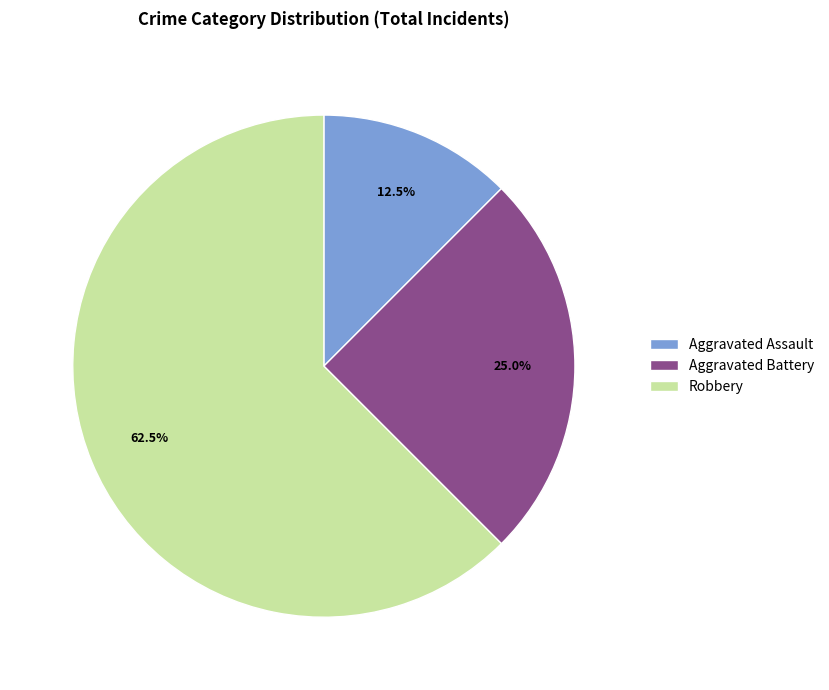

Approximately how many times larger is the value at Aggravated Battery compared to Robbery?

0.4